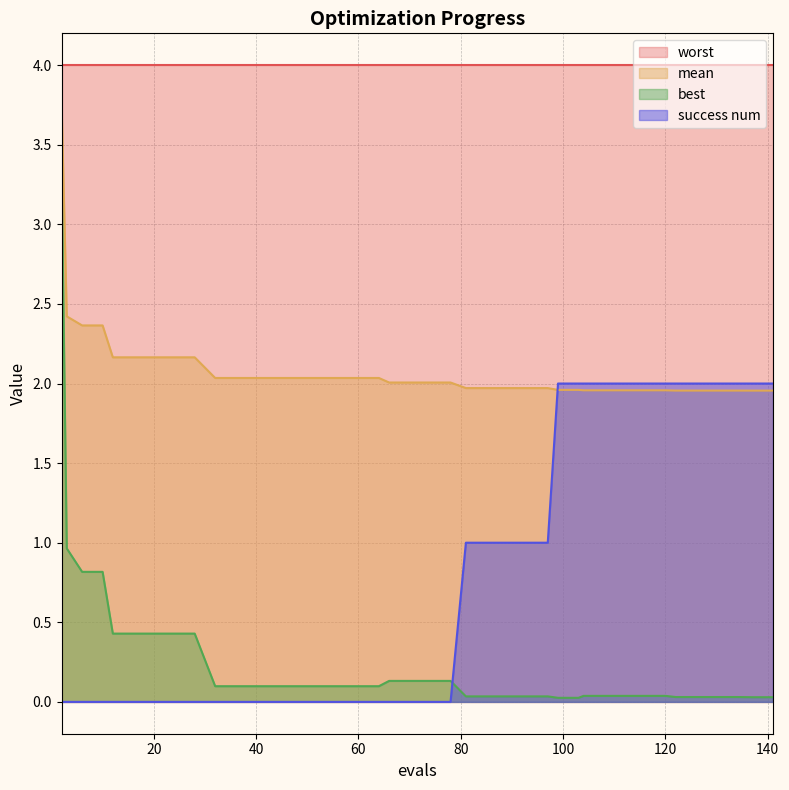

How many times do success num and mean cross each other?

1